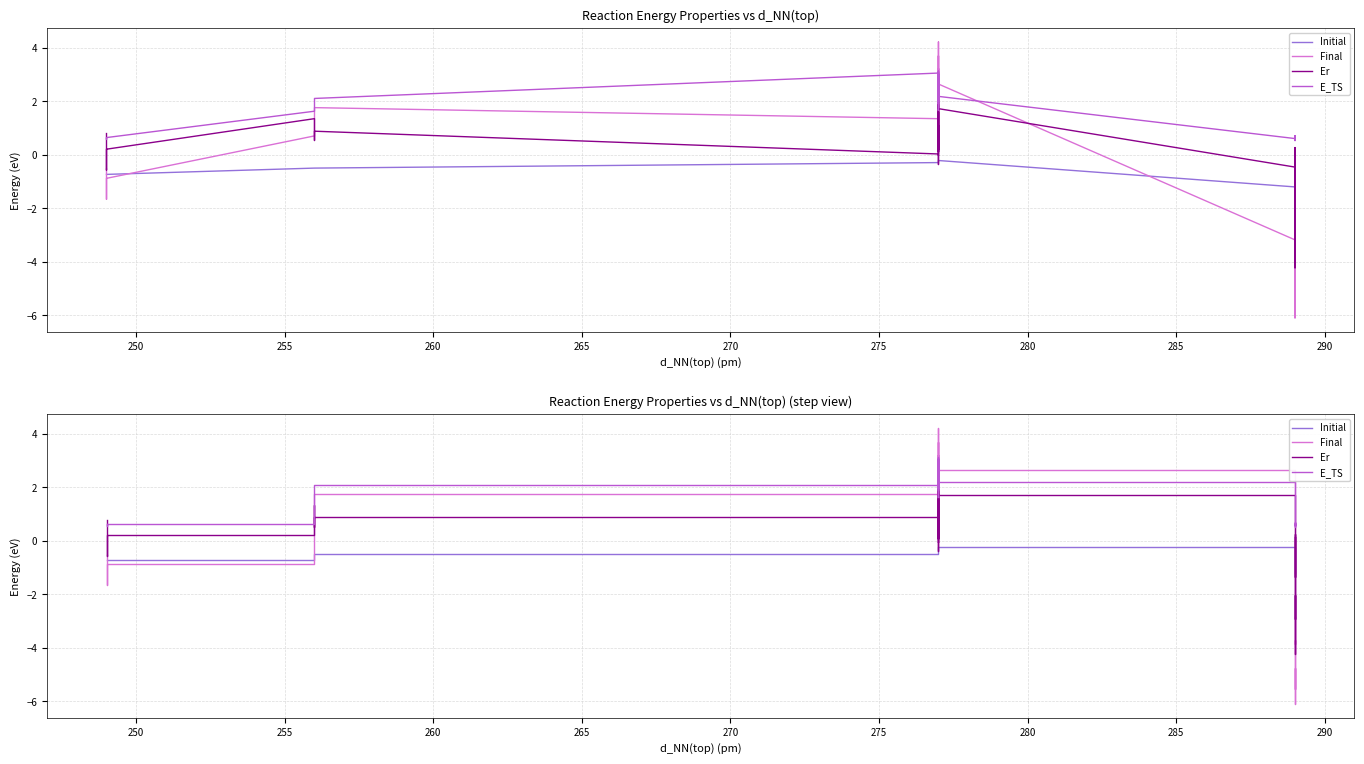

Reading left to right, what are all the values shown in this chart?

Initial: -0.7	-0.7	-0.7	-0.5	-0.5	-0.5	-0.3	-0.3	-0.3	-0.3	-0.3	-0.2	-0.2	-0.2	-0.2	-0.2	-0.2	-0.2	-0.2	-0.2	-0.2	-0.2	-0.2	-0.2	-0.2	-0.2	-0.2	-0.2	-1.2	-1.2	-1.2	-1.2	-1.2	-1.2	-1.2	-1.2	-1.2	-1.2	-1.2	-1.2
Final: -0.5	-1.7	-0.9	0.7	1.1	1.8	1.4	1.0	1.8	0.9	1.9	1.0	0.8	1.4	1.6	0.9	1.6	1.9	3.2	2.4	3.3	3.5	3.7	1.9	4.2	4.2	3.8	2.6	-3.2	-3.7	-3.9	-3.7	-5.5	-5.4	-4.7	-6.1	-5.6	-3.8	-2.9	-2.8
Er: 0.8	-0.6	0.2	1.4	0.5	0.9	0.0	0.3	1.1	0.2	0.6	0.1	-0.0	-0.0	-0.4	0.0	0.8	1.0	1.1	1.6	0.6	0.1	2.0	0.5	2.6	2.7	3.0	1.7	-0.5	-0.9	-1.3	0.3	-2.5	-2.9	-2.0	-4.2	-2.8	-1.9	-0.4	0.1
E_TS: 0.6	0.6	0.6	1.6	1.7	2.1	3.1	2.5	2.7	2.3	2.8	2.4	2.1	2.8	3.0	2.3	2.5	1.7	2.6	2.0	3.1	3.1	2.9	1.9	3.1	3.0	2.6	2.2	0.6	0.7	0.6	0.6	0.6	0.6	0.6	0.5	0.7	0.6	0.6	0.6